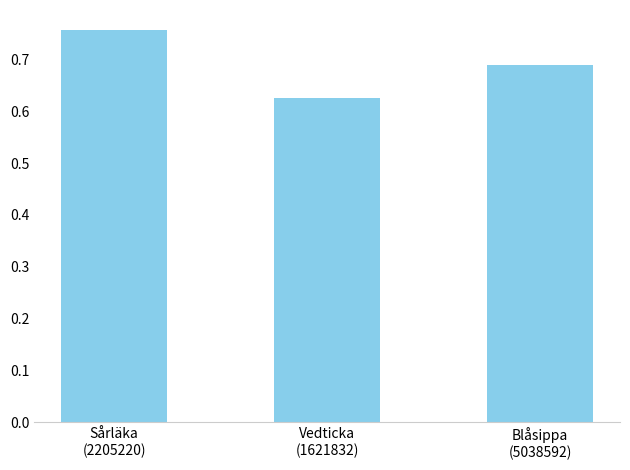

Count the values in the range 0 to 1.

3